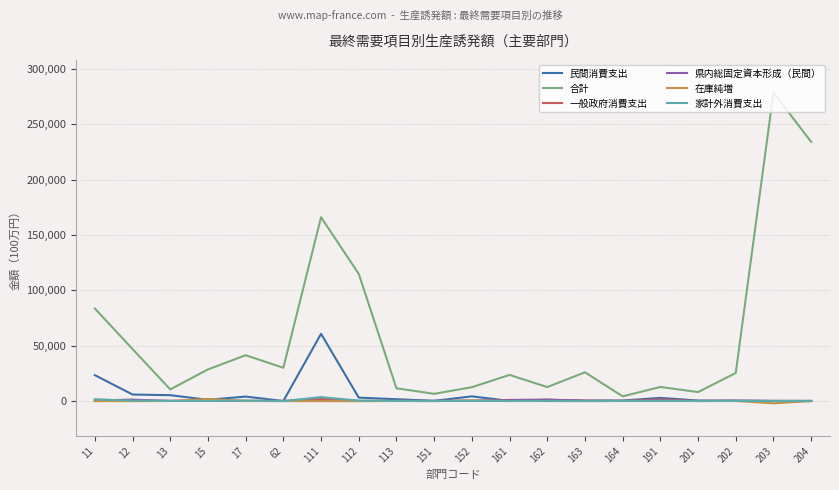

What is the difference between the maximum and second lowest values in the 県内総固定資本形成（民間） series?

1360.4